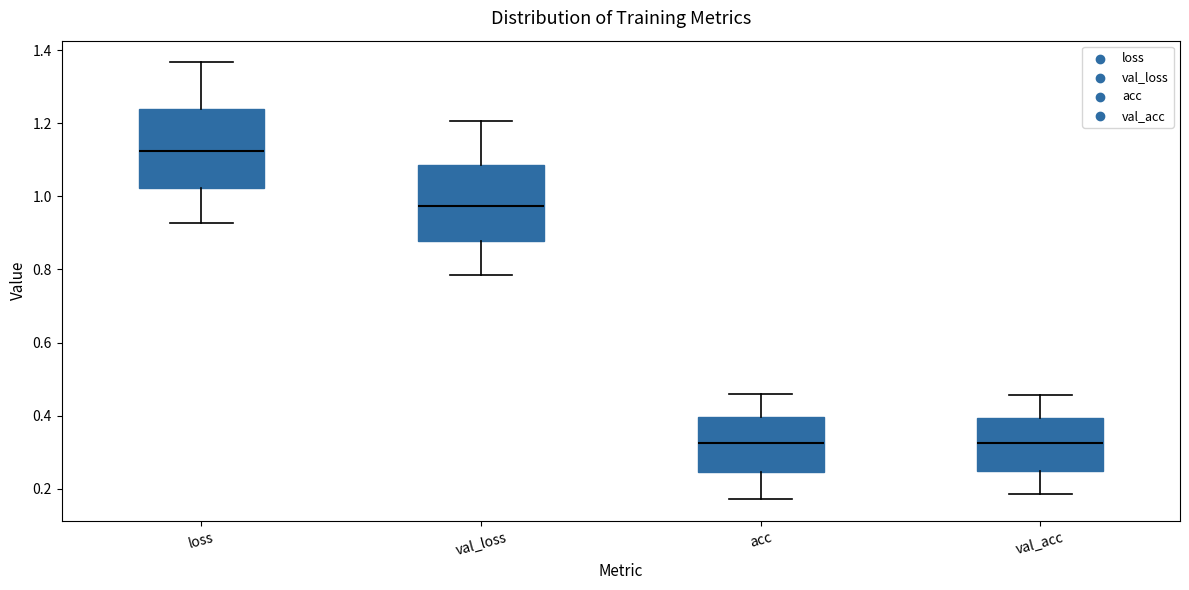

Where does the upper whisker of the box for val_loss end on the y-axis? The values are not printed on the chart, so give them approximately, as read against the axis.

1.20